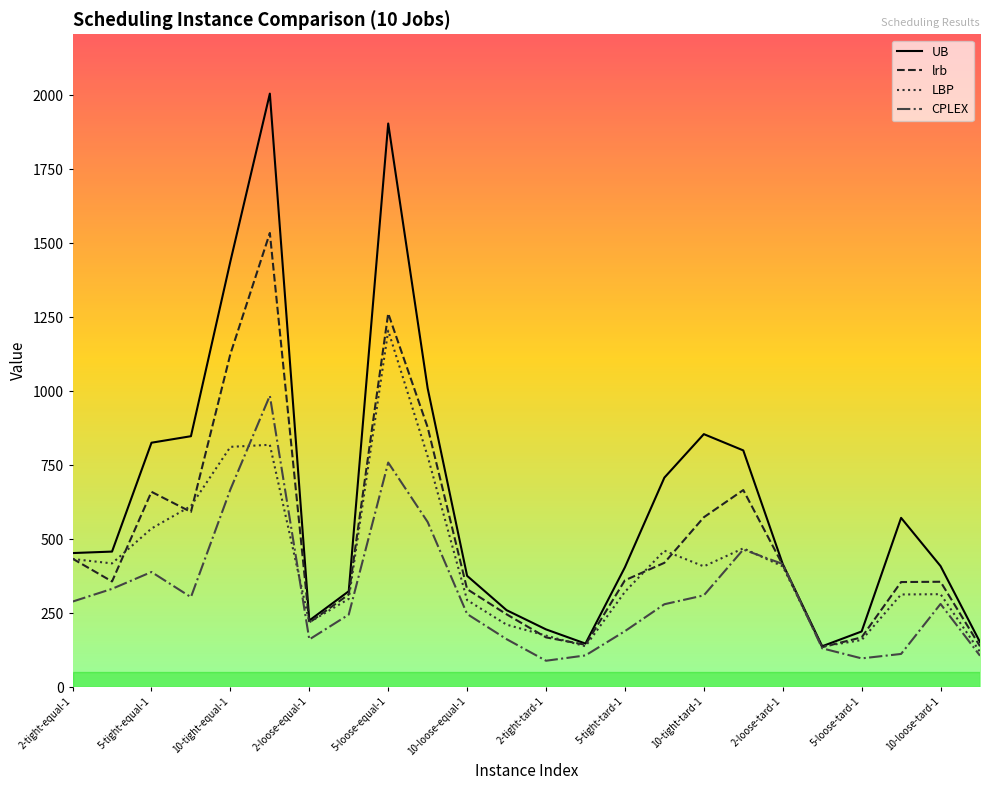

What is the value of the UB point at the 22nd from the left?

572